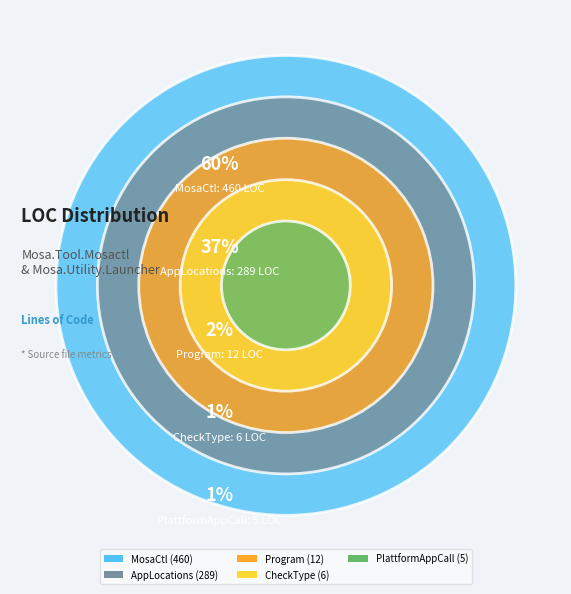

How much of the chart is everything except CheckType?

99.2%